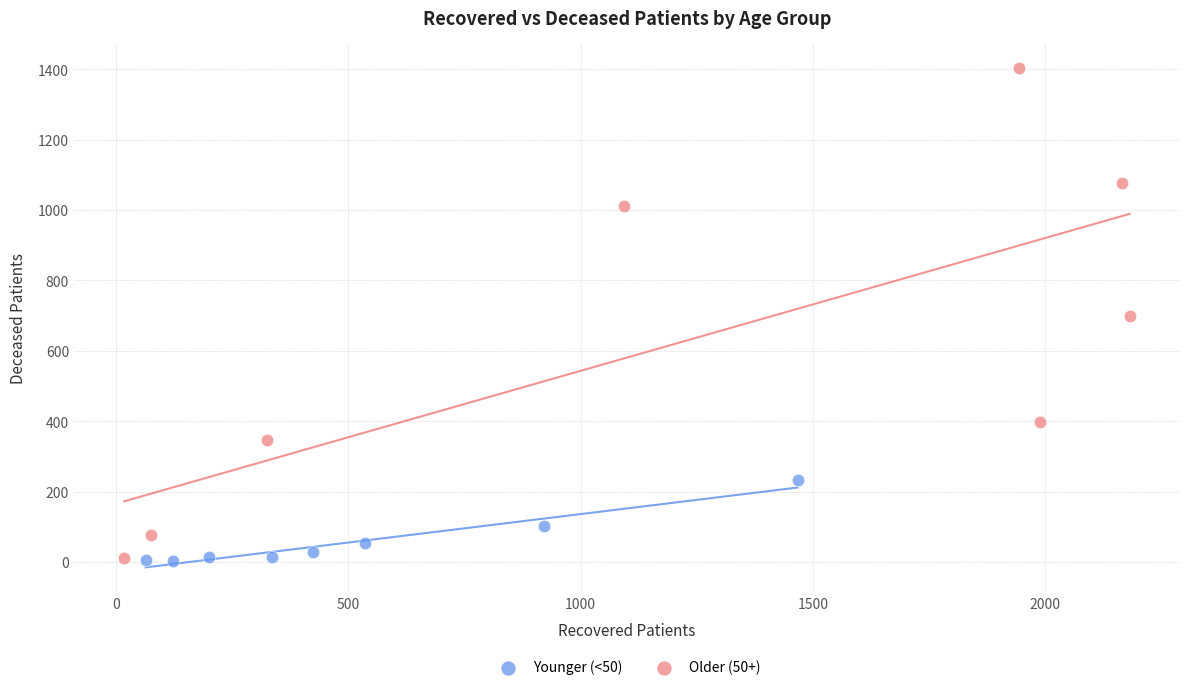

Which series contains the highest Y value?

Older (50+)